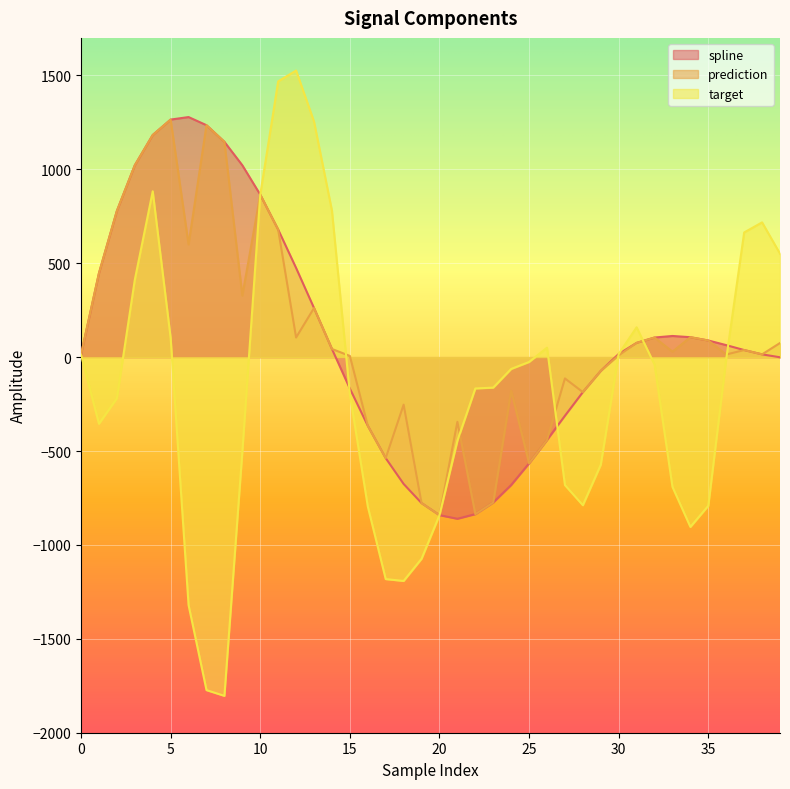

What is the sum of the prediction values at 13 and 37?

299.2